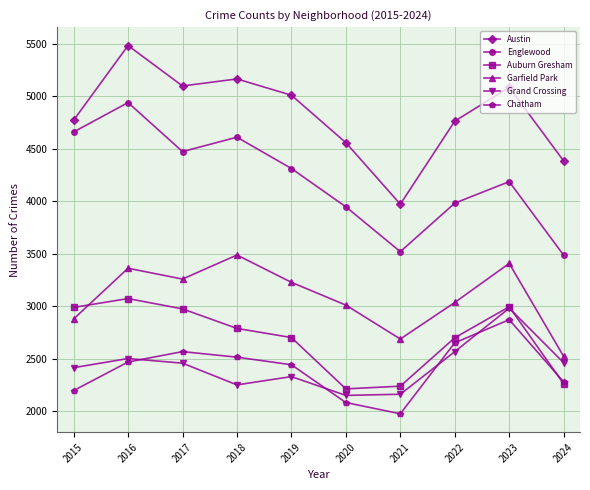

Which category has the lowest value across all series?

2021